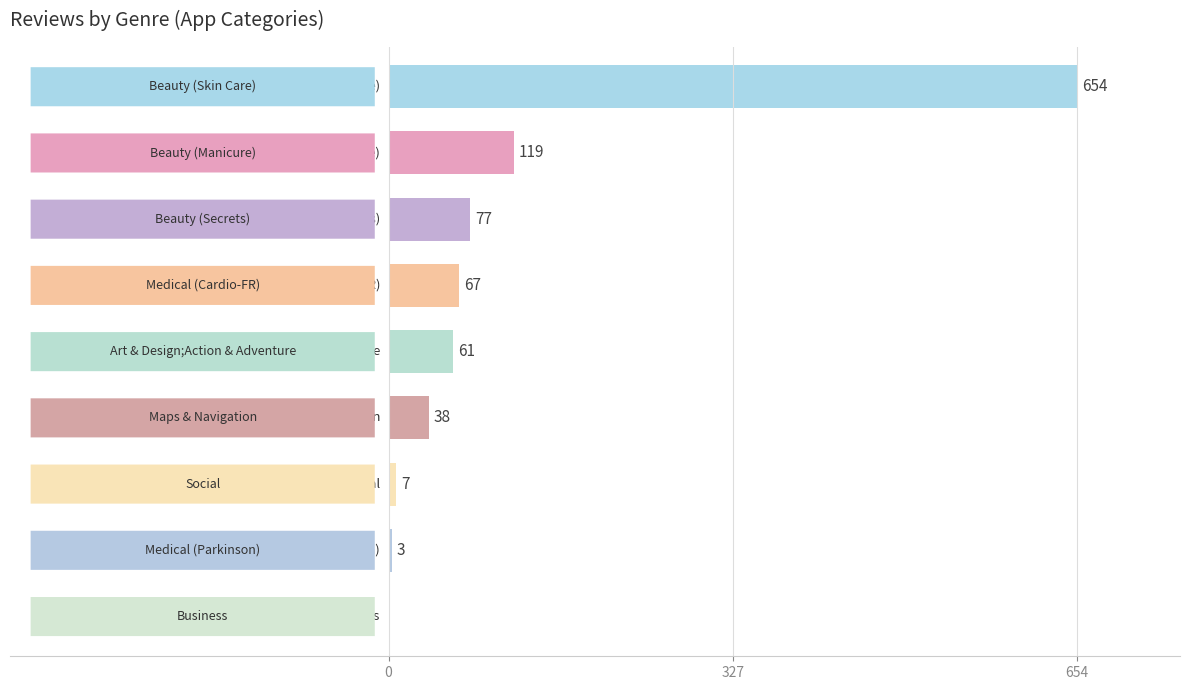

What is the maximum value shown in the chart?

654